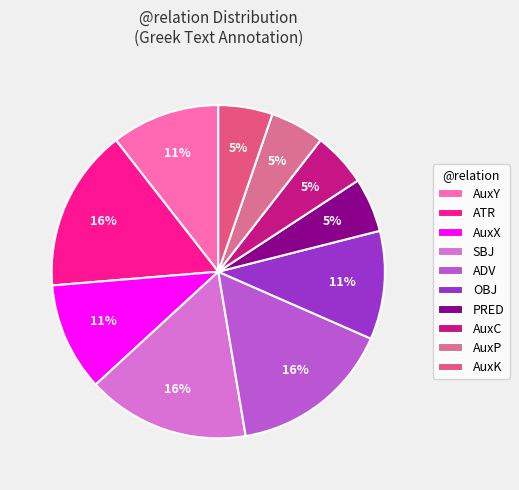

True or false: AuxX accounts for 8% of the total.

False